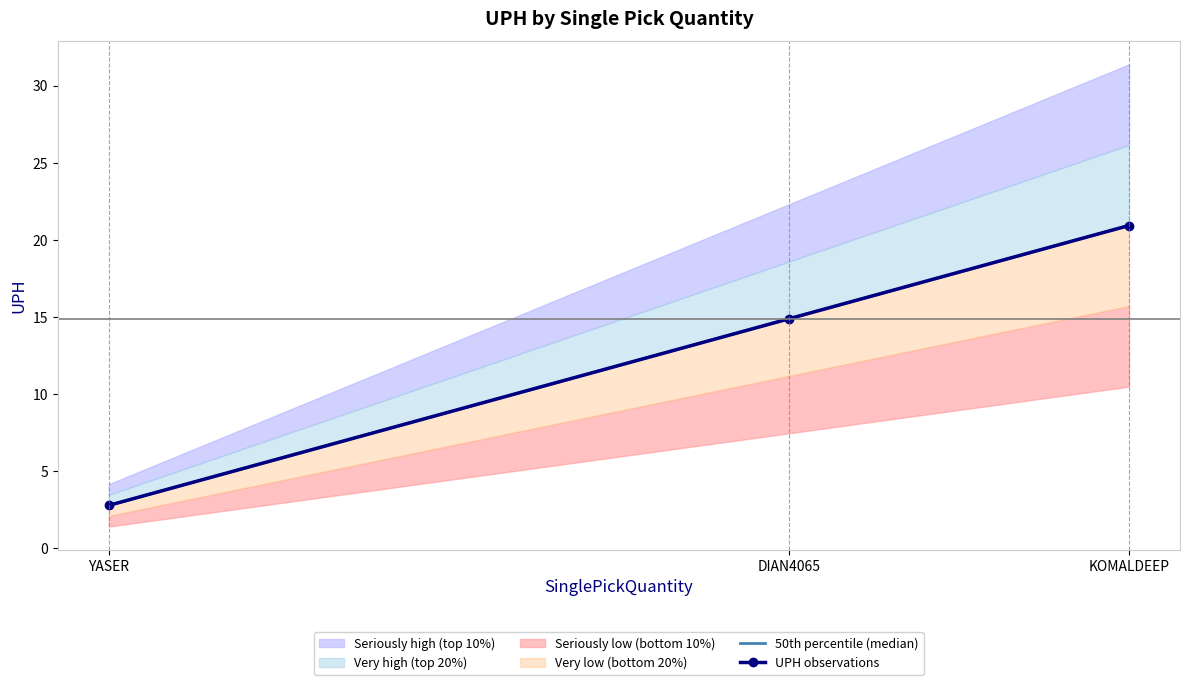

True or false: the data shows 14.9 at DIAN4065.ENTRIALGO.

True